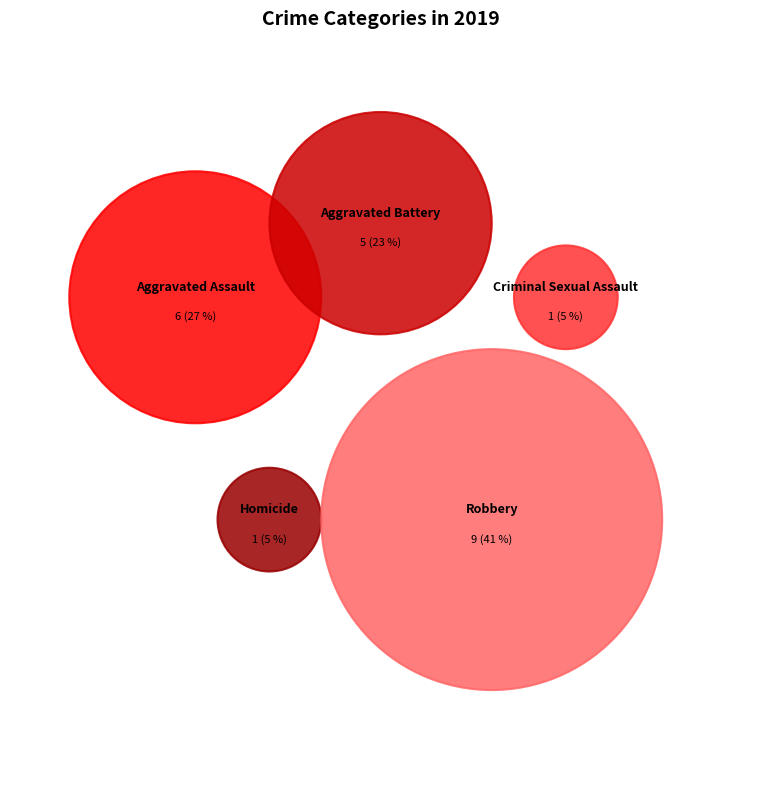

Does Homicide account for over 50% of the chart?

No